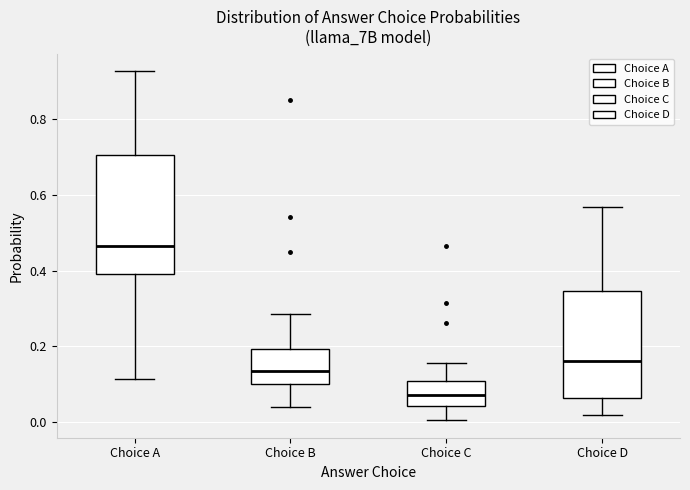

Which box is the tallest, from its lower edge to its upper edge?

Choice A